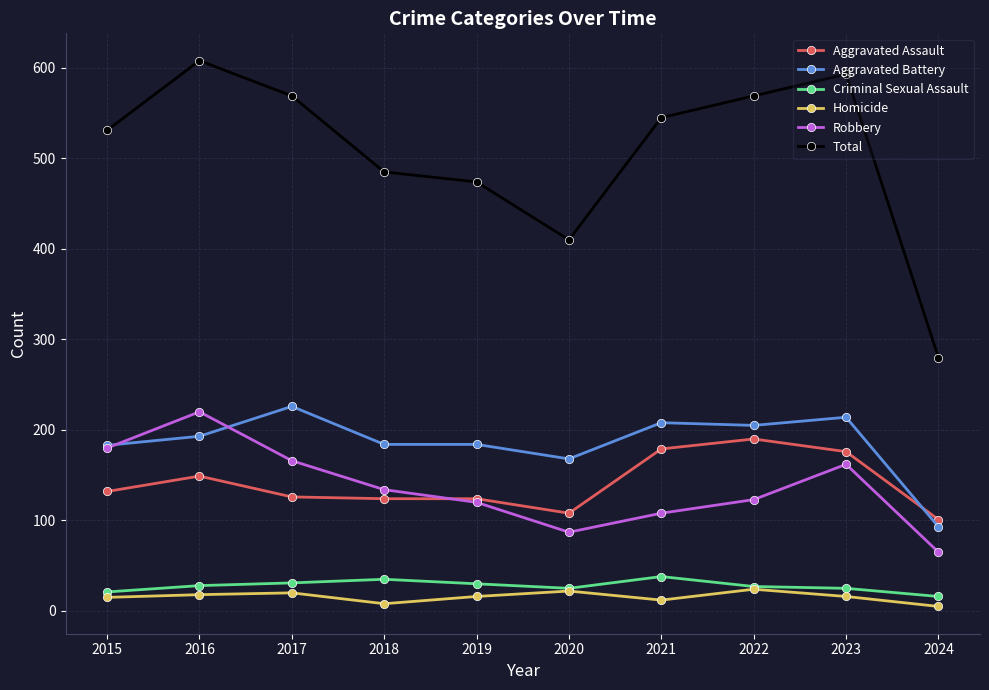

Which label corresponds to the largest value in the chart?

2016